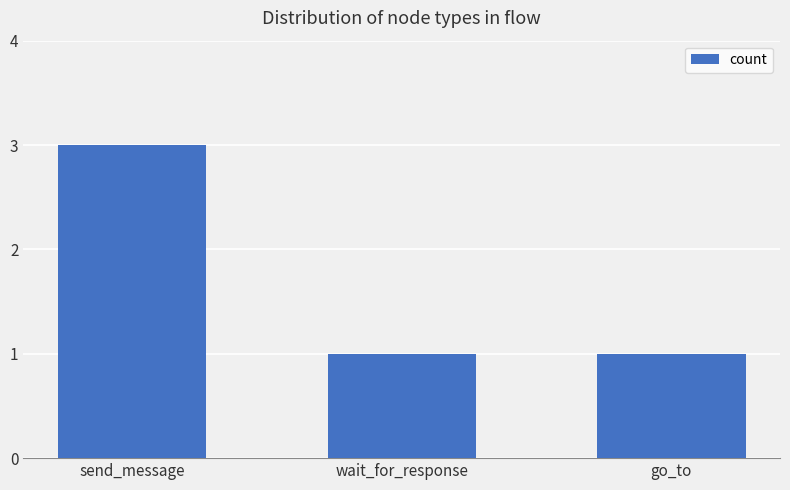

Reading left to right, what are all the values shown in this chart?

send_message=3	wait_for_response=1	go_to=1